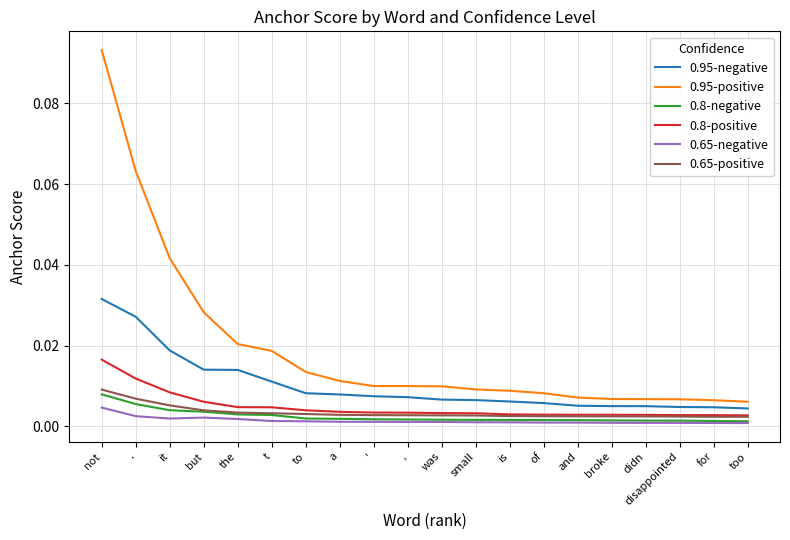

Which category has the highest value in the 0.8-positive series?

not